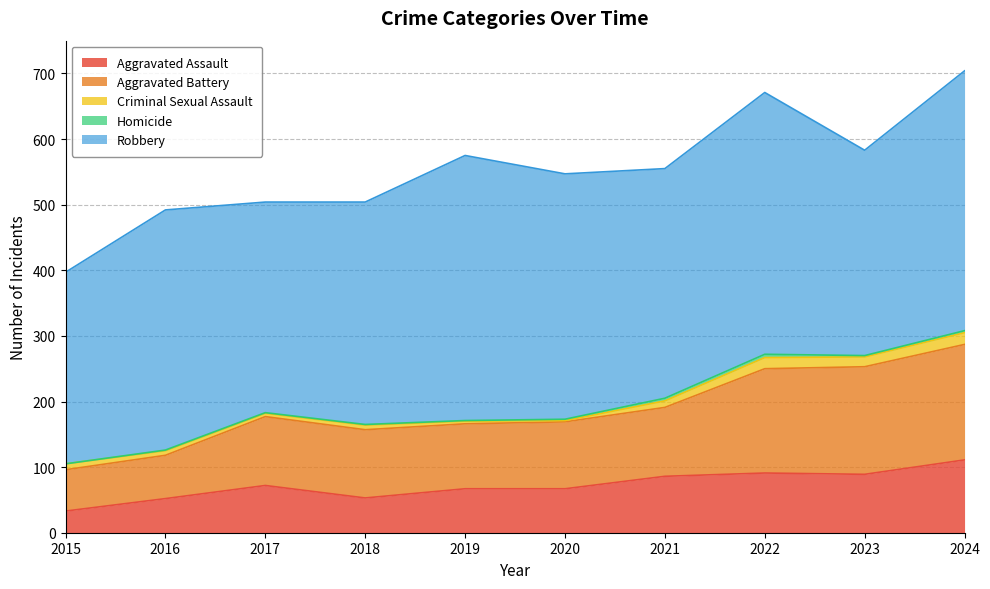

How many categories are shown in the chart?

10